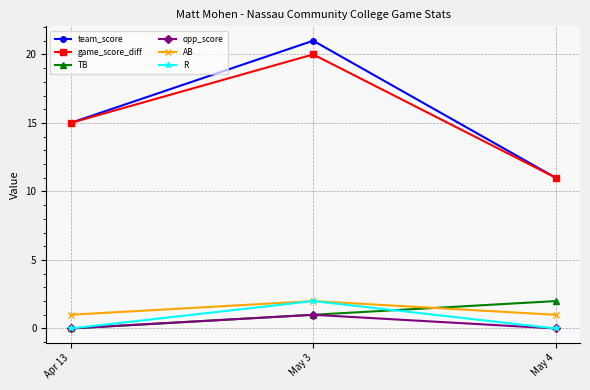

What is the label of the 2nd point from the left?

May 3